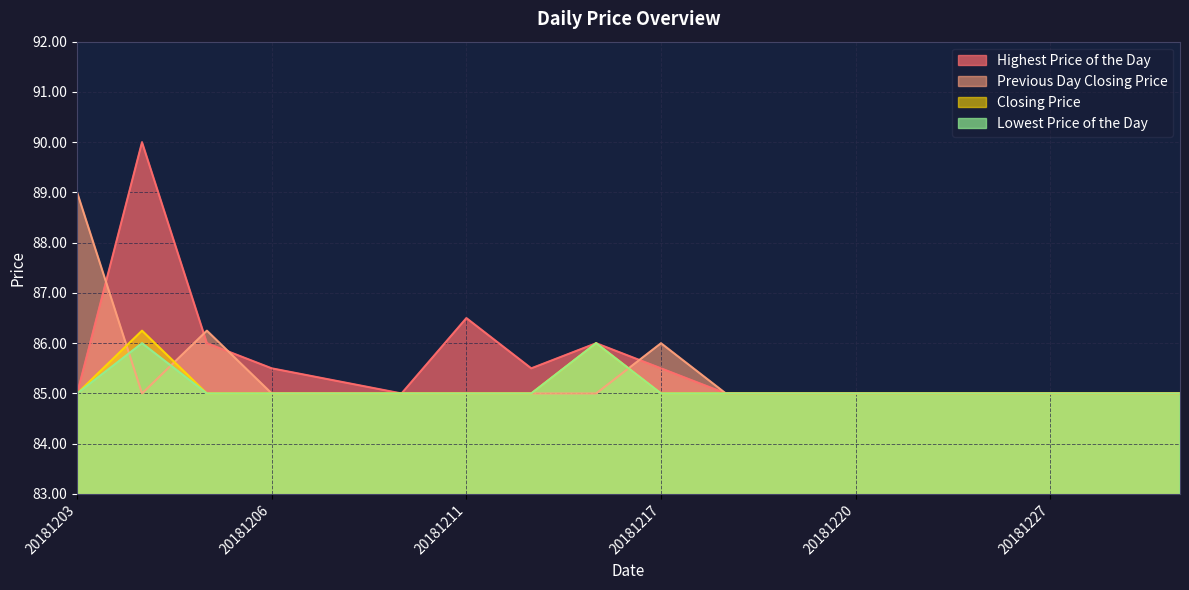

What is the difference between the Previous Day Closing Price values at 20181203 and 20181204?

4.0